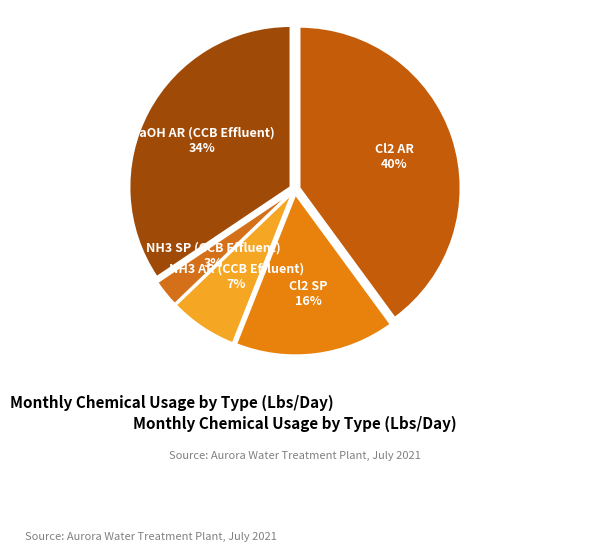

How many segments does this pie chart have?

5